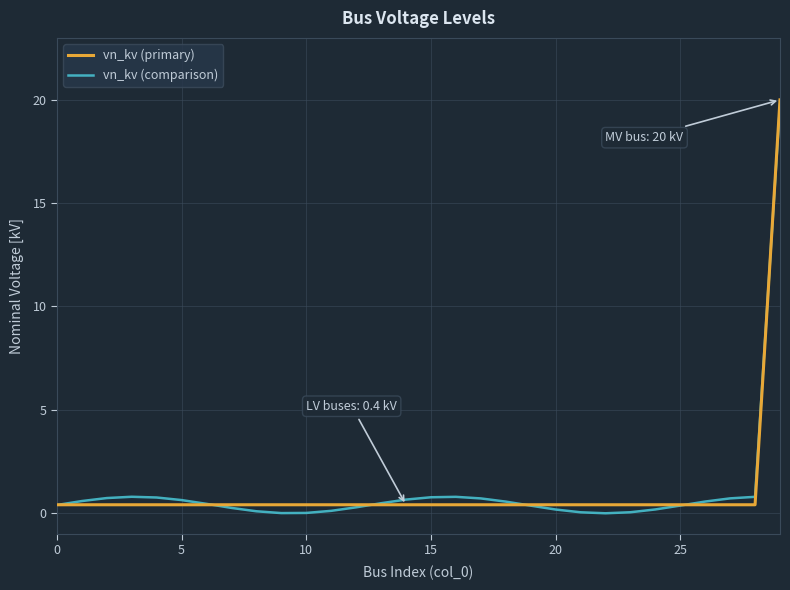

Which series has the widest spread of values?

vn_kv (comparison)